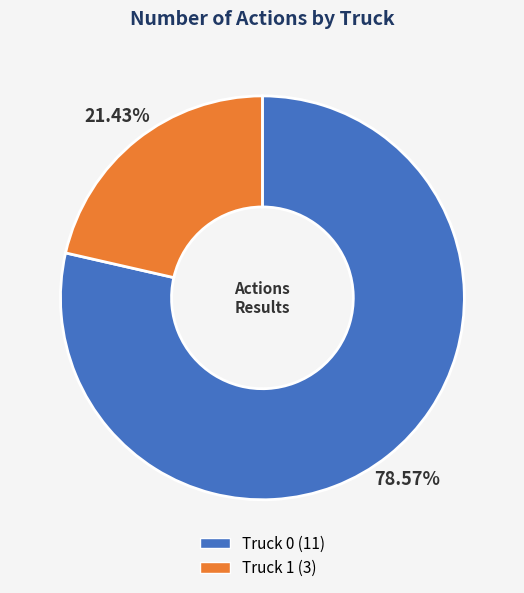

To the nearest percent, what is the average slice percentage?

50%